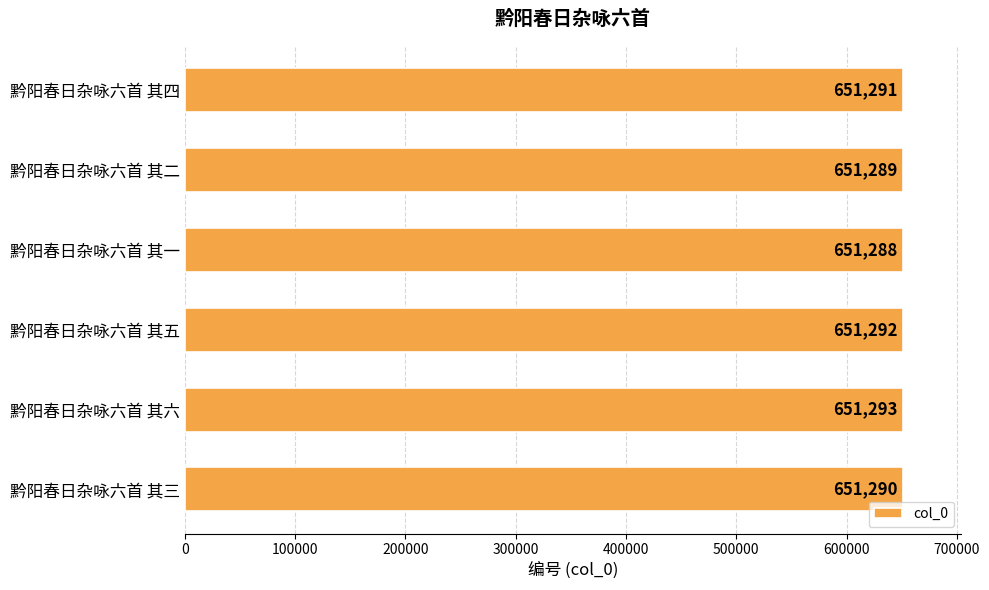

What is the smallest value displayed?

651288